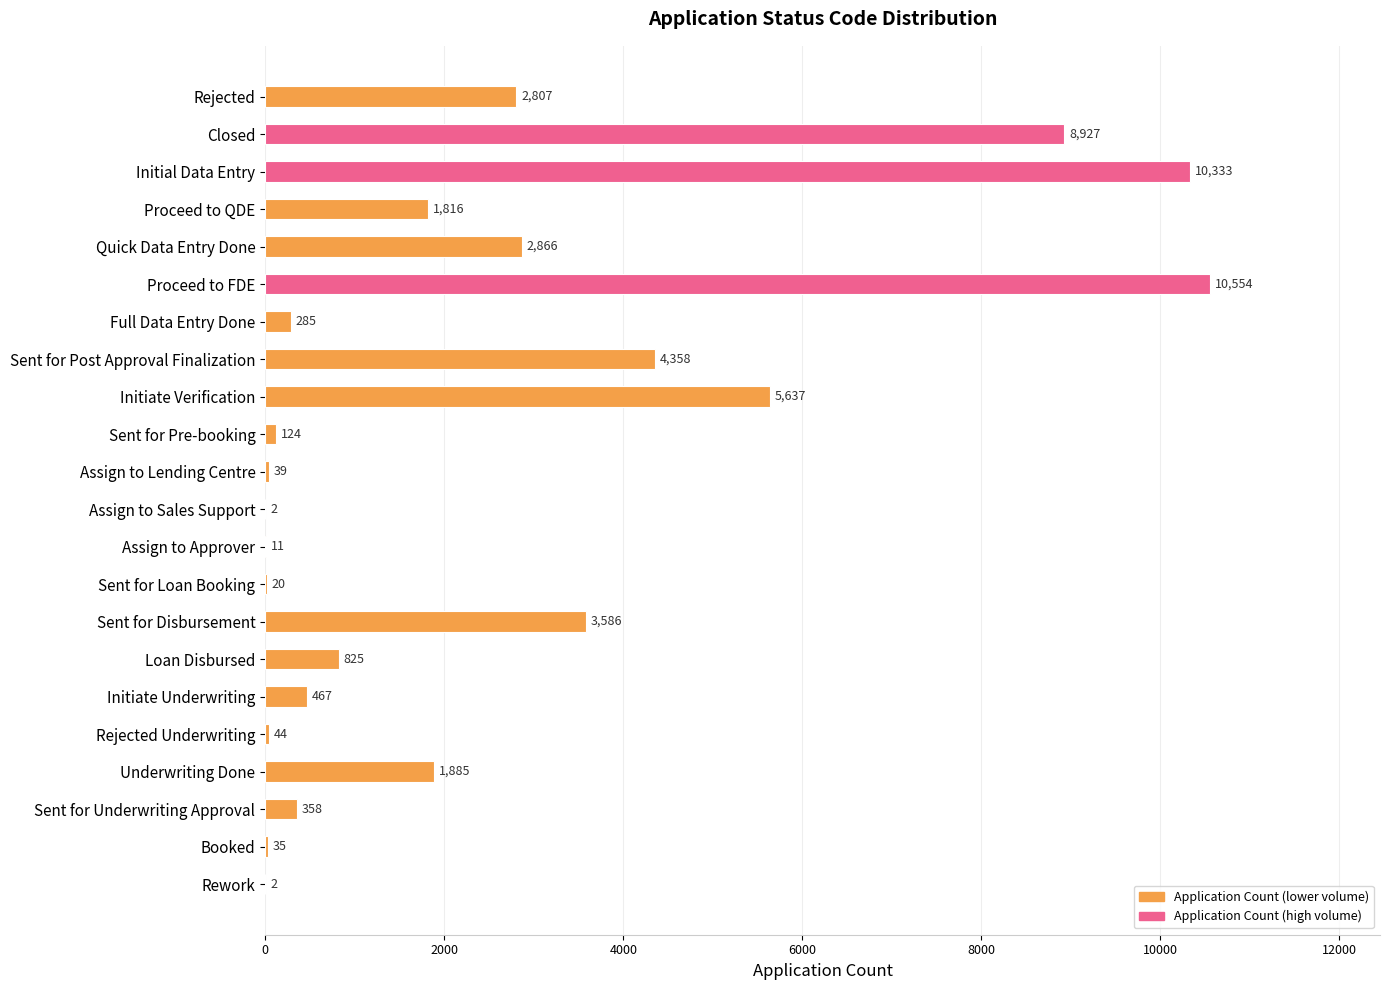

What is the sum of the values at Underwriting Done and Quick Data Entry Done?

4751